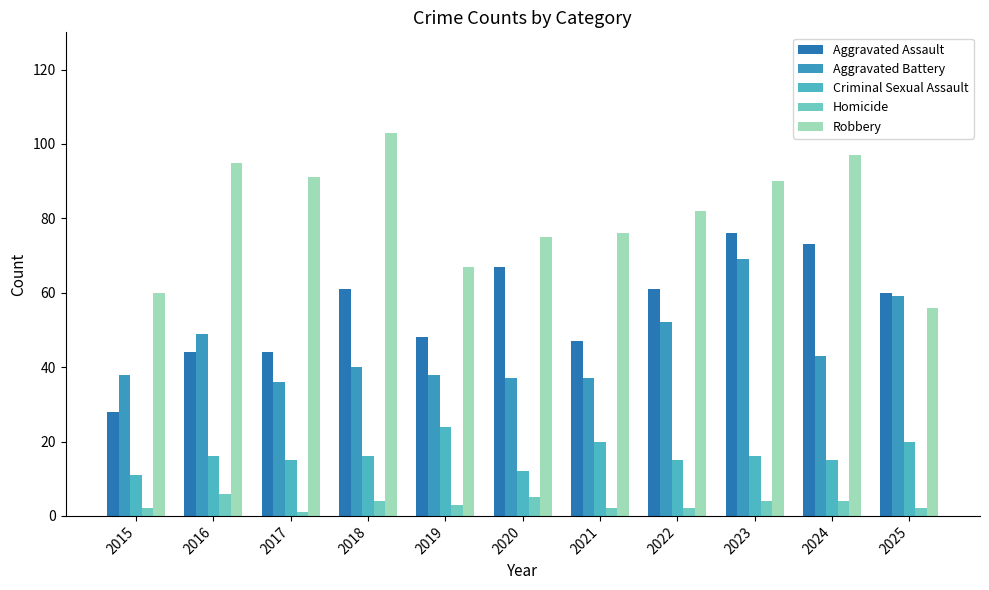

How many groups of bars are there?

11